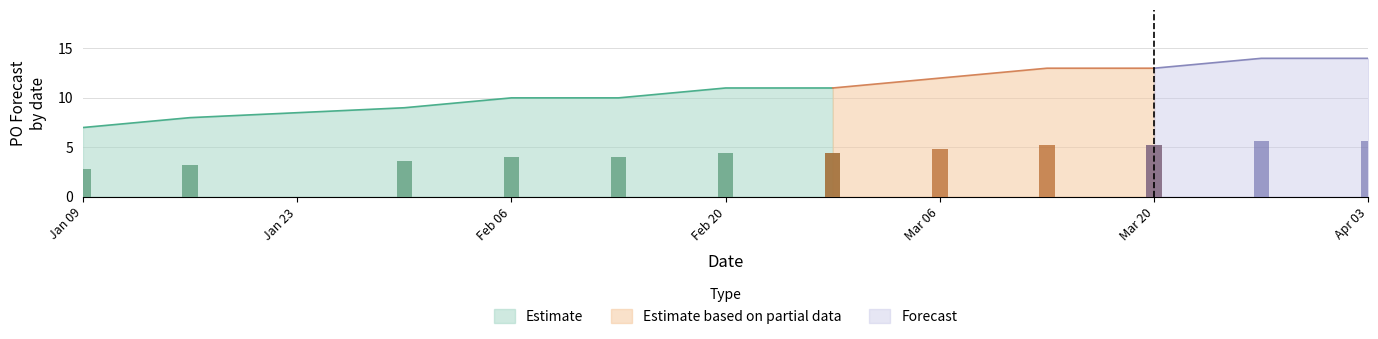

Read the value at 2023-03-20.

13